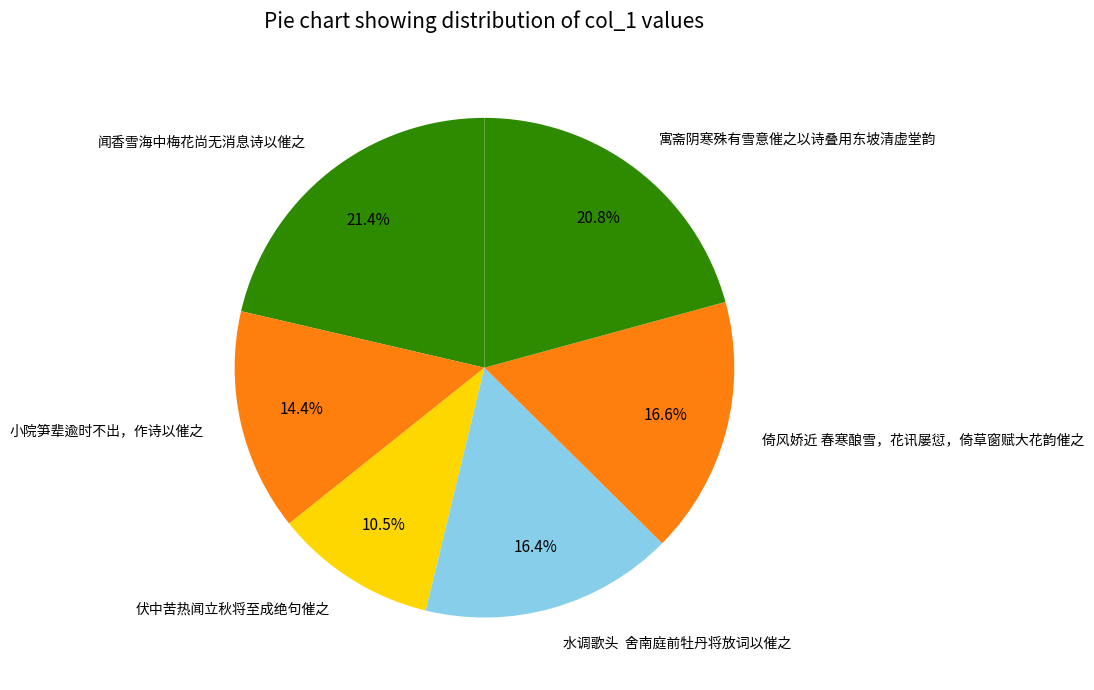

Is it true that 小院笋辈逾时不出，作诗以催之 is 1% of the pie?

False